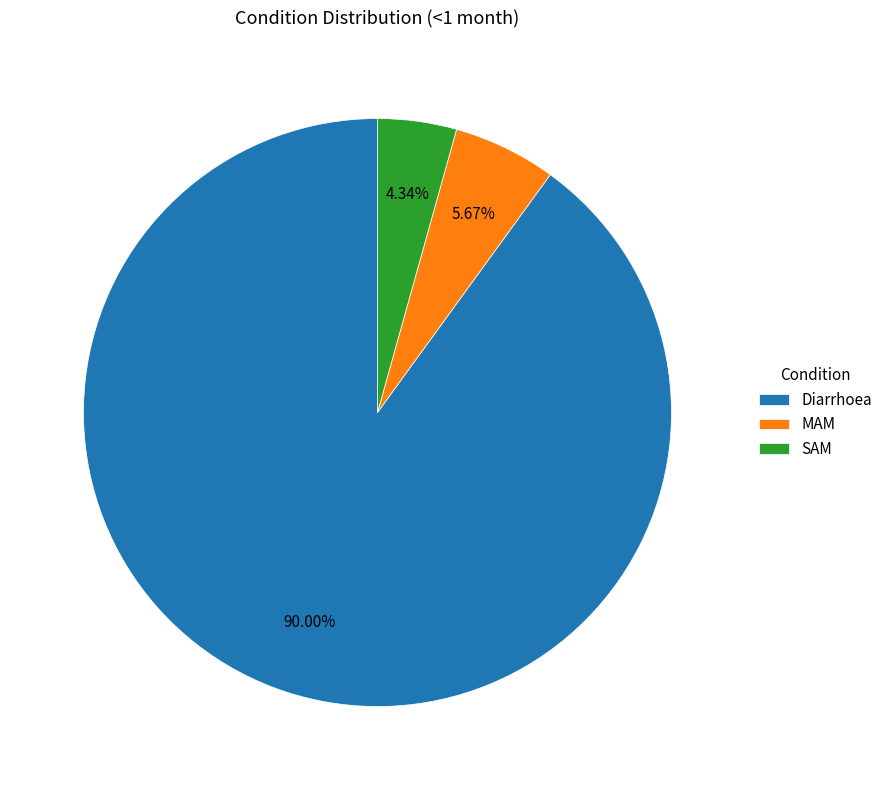

Rank the categories by value from lowest to highest.

SAM, MAM, Diarrhoea